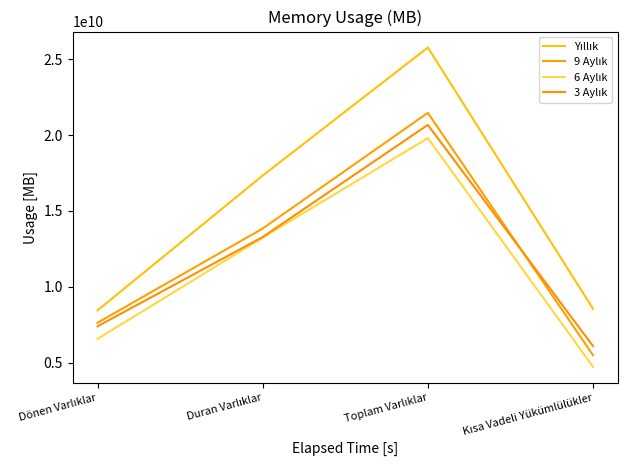

True or false: Yıllık and 6 Aylık intersect in this chart.

False